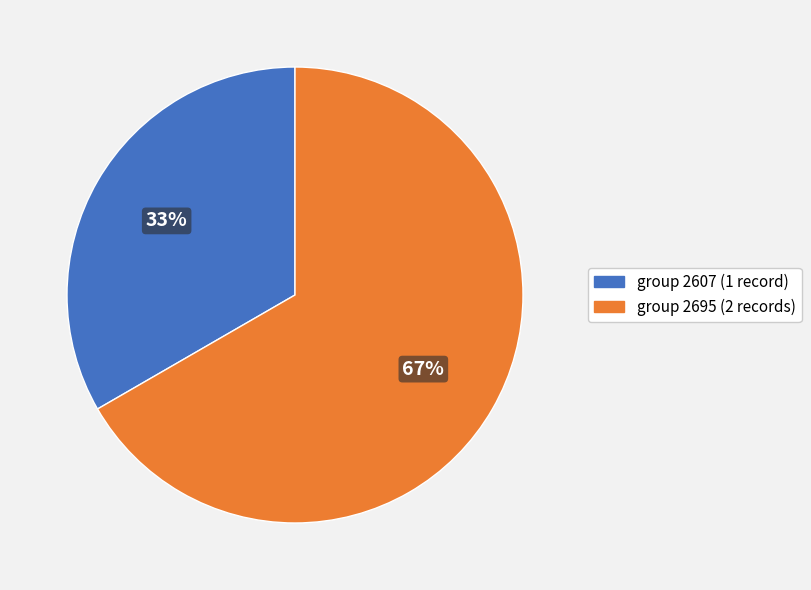

To the nearest percent, what portion does group 2607 (1 record) represent?

33%